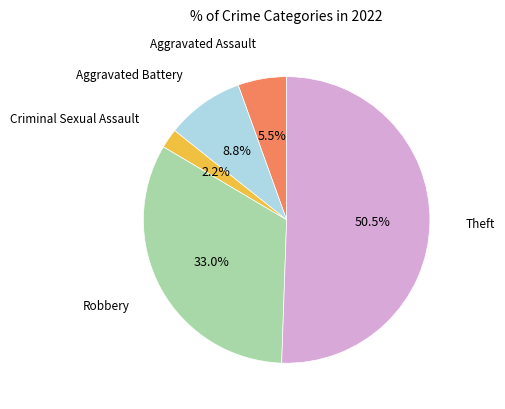

What is the ratio of the value at Aggravated Assault to the value at Robbery?

0.2